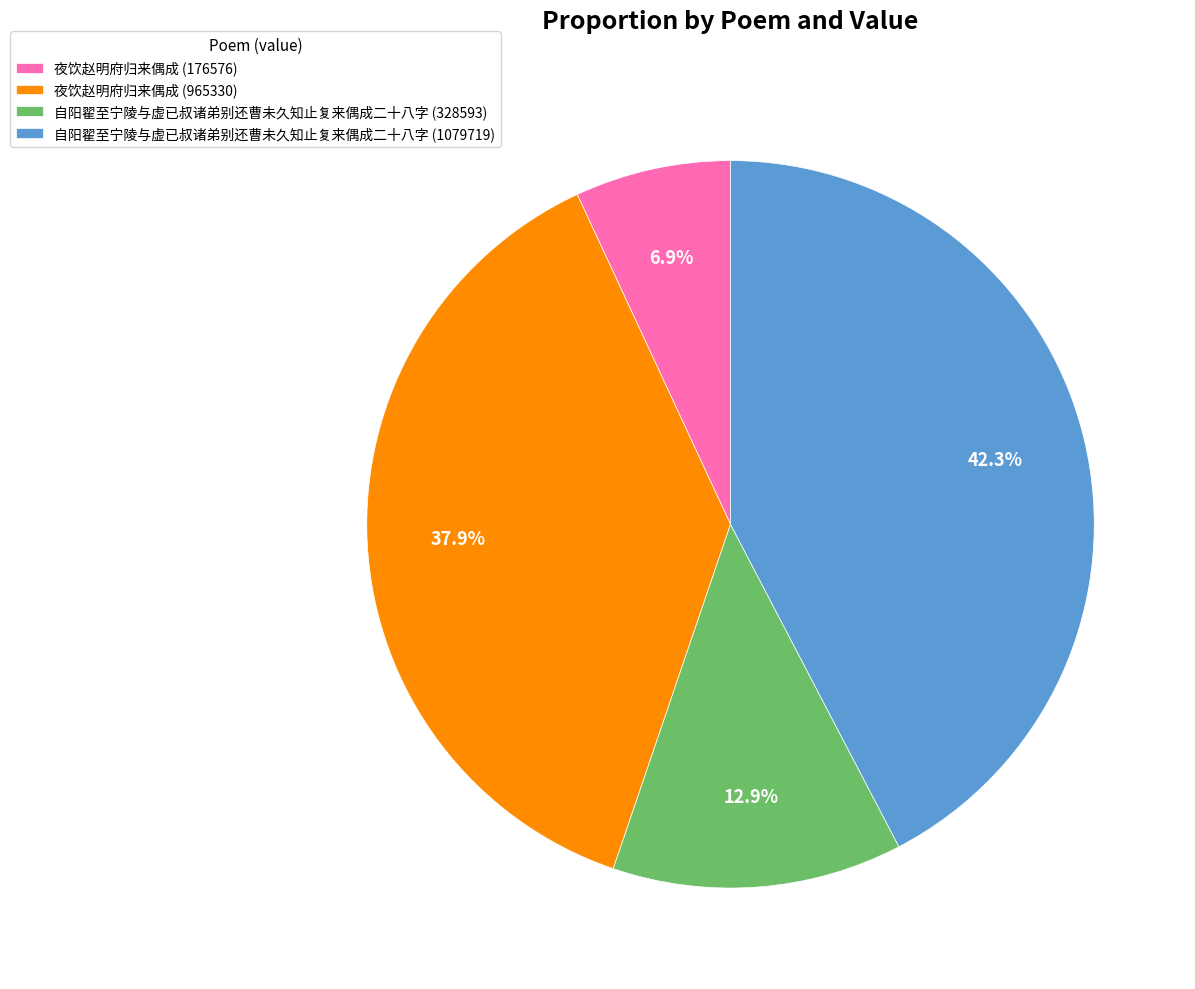

What percentage is the 自阳翟至宁陵与虚已叔诸弟别还曹未久知止复来偶成二十八字 (328593) slice, to the nearest percent?

13%